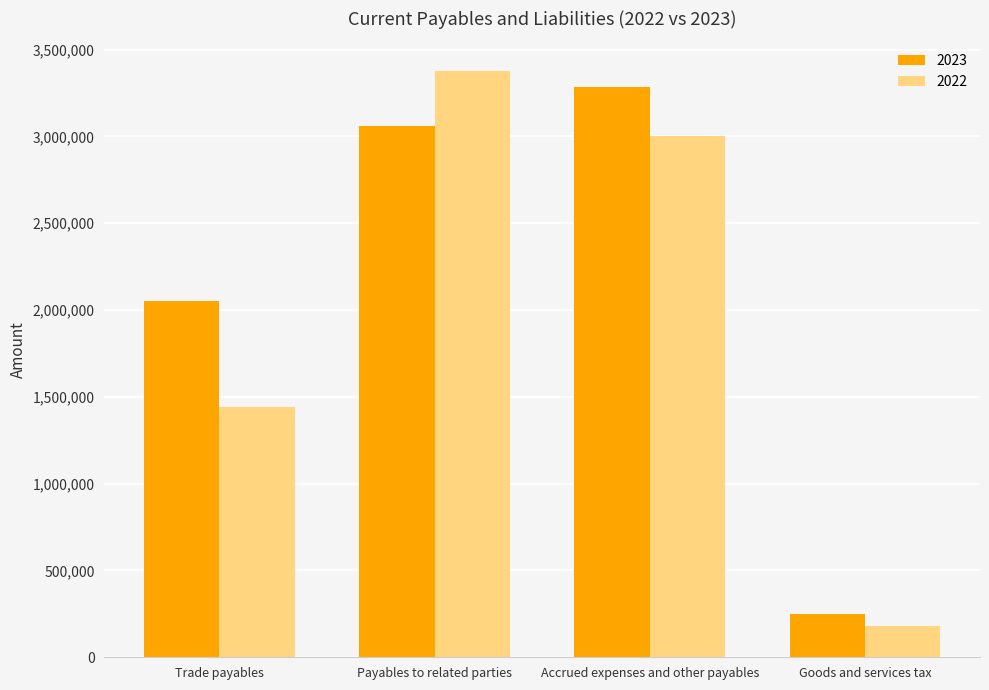

Which category has the highest value in the 2022 series?

Payables to related parties